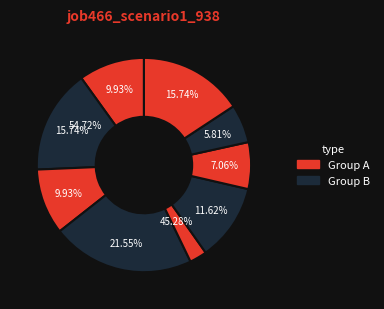

Does any single category account for the majority?

No